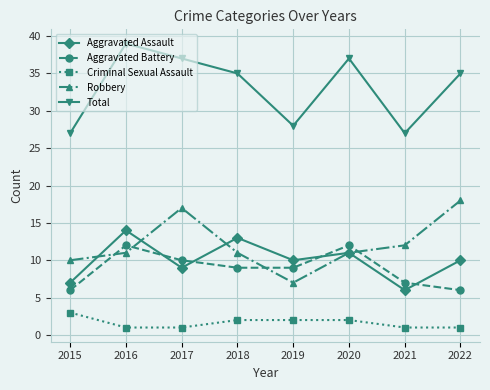

In Aggravated Assault, how many points are lower than both neighbors (excluding endpoints)?

3